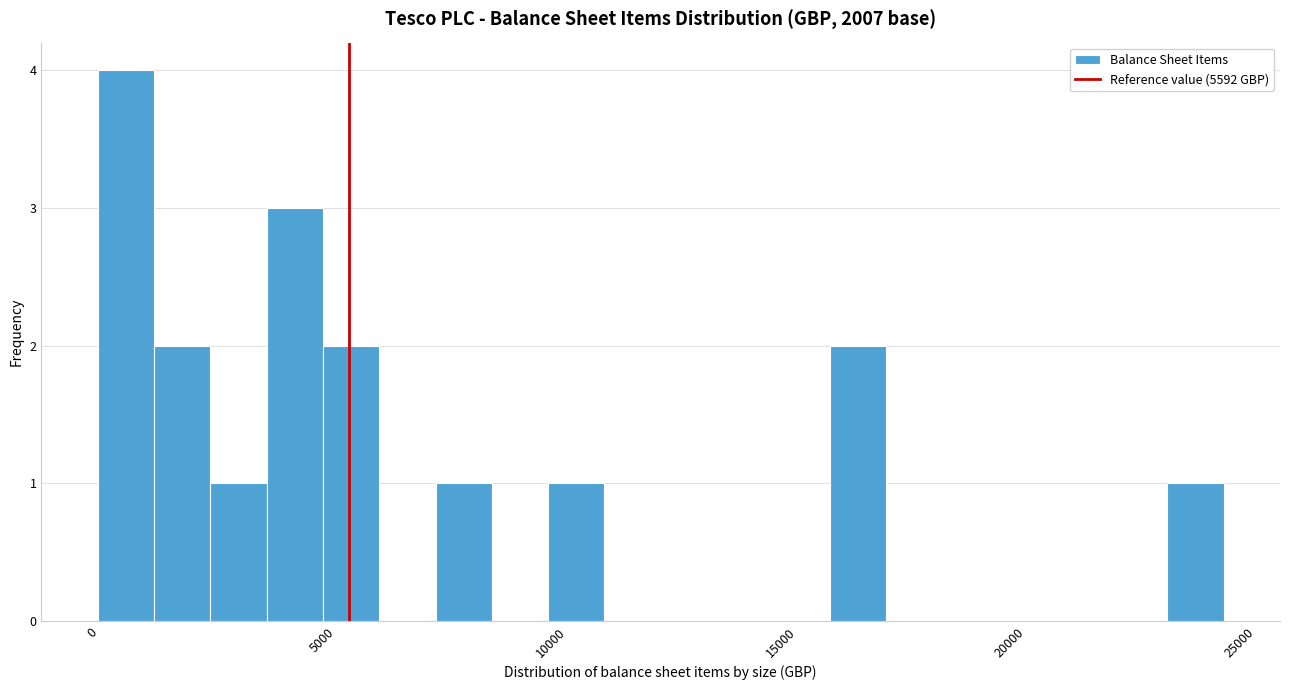

Read against the x-axis, roughly where is the centre of the tallest bar?

500